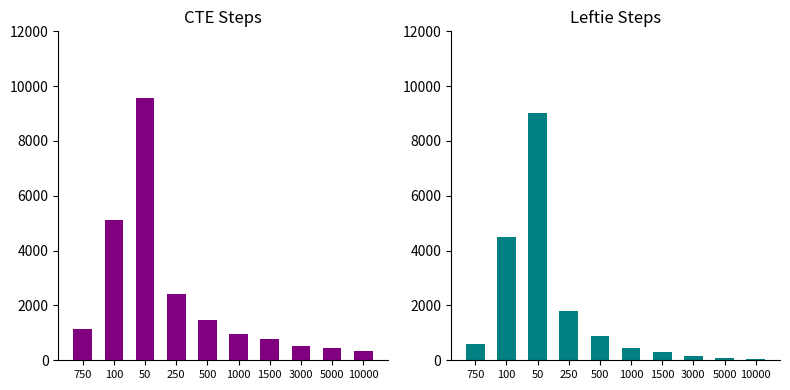

Which series has the largest total across all categories?

CTE Steps